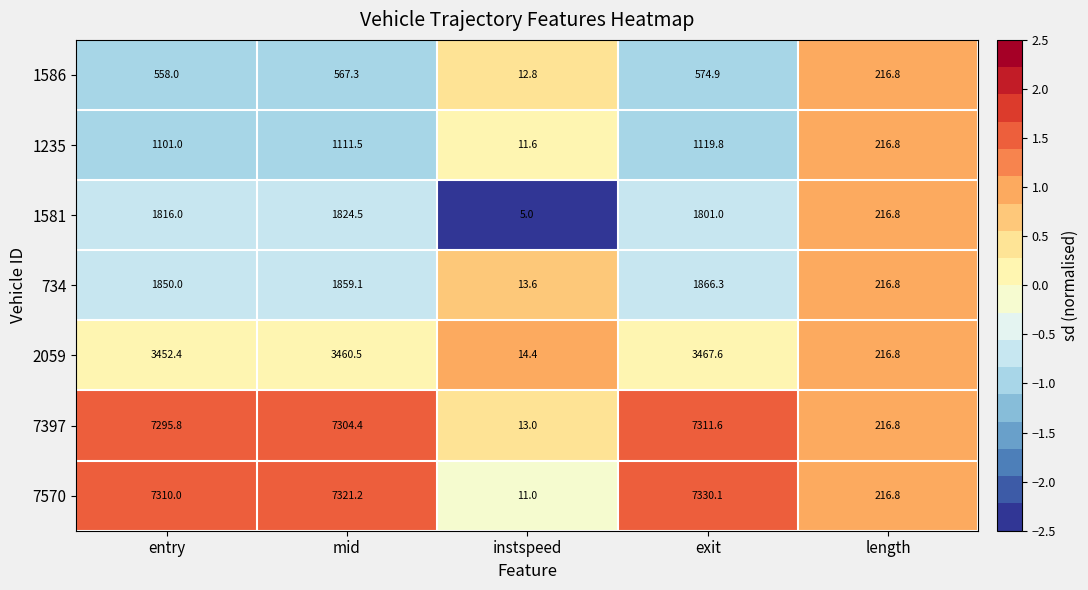

What is the spread (max minus min) of values at exit?

6755.2